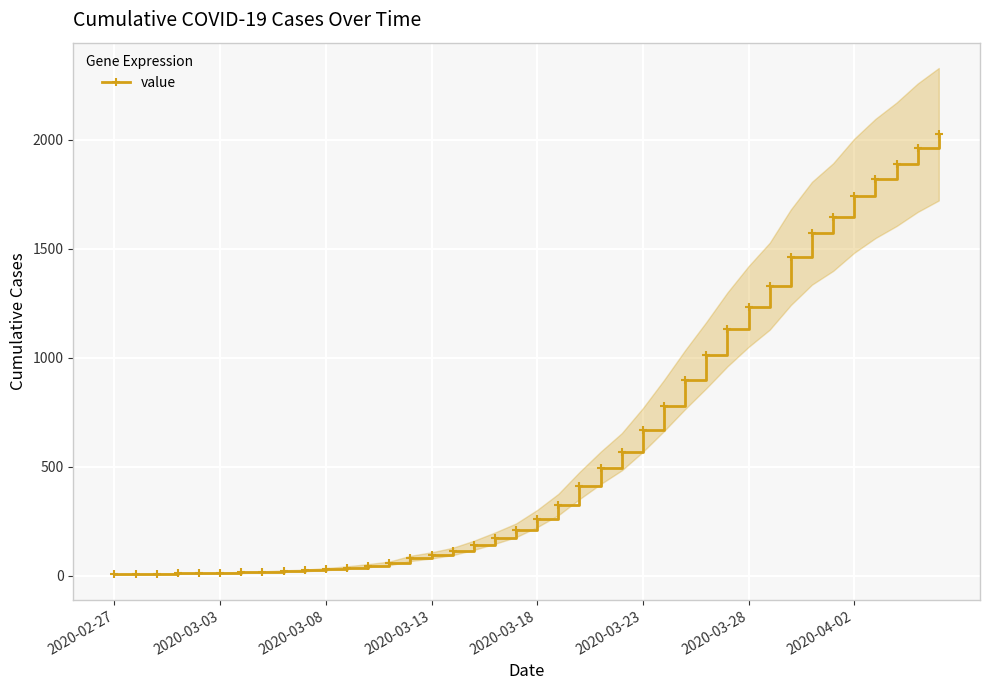

What is the sum of all values?

24361